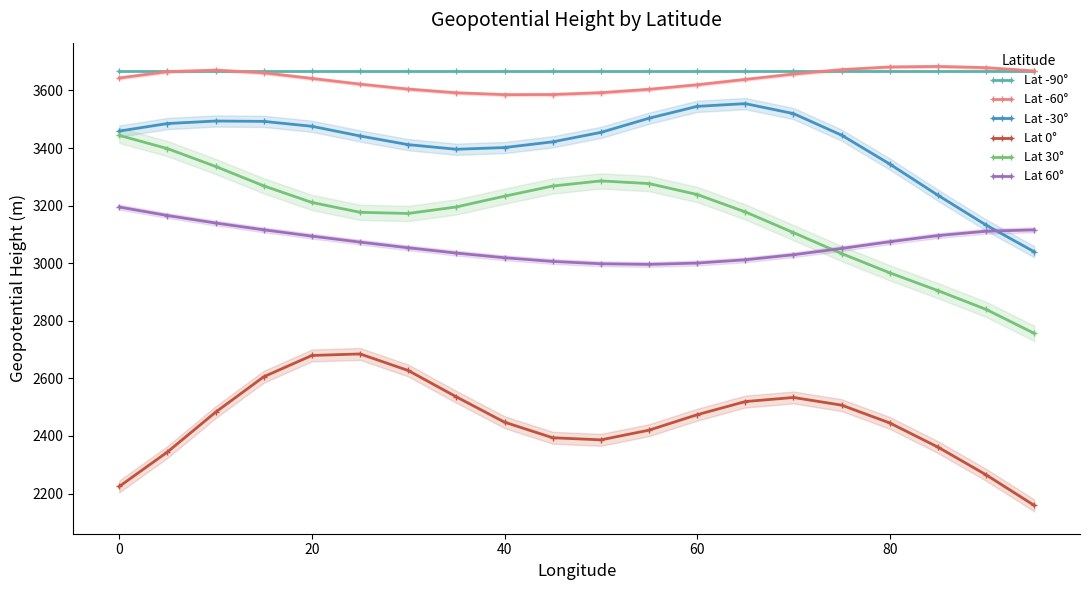

The value of Lat -60° at 0 is 843.8. True or false?

False